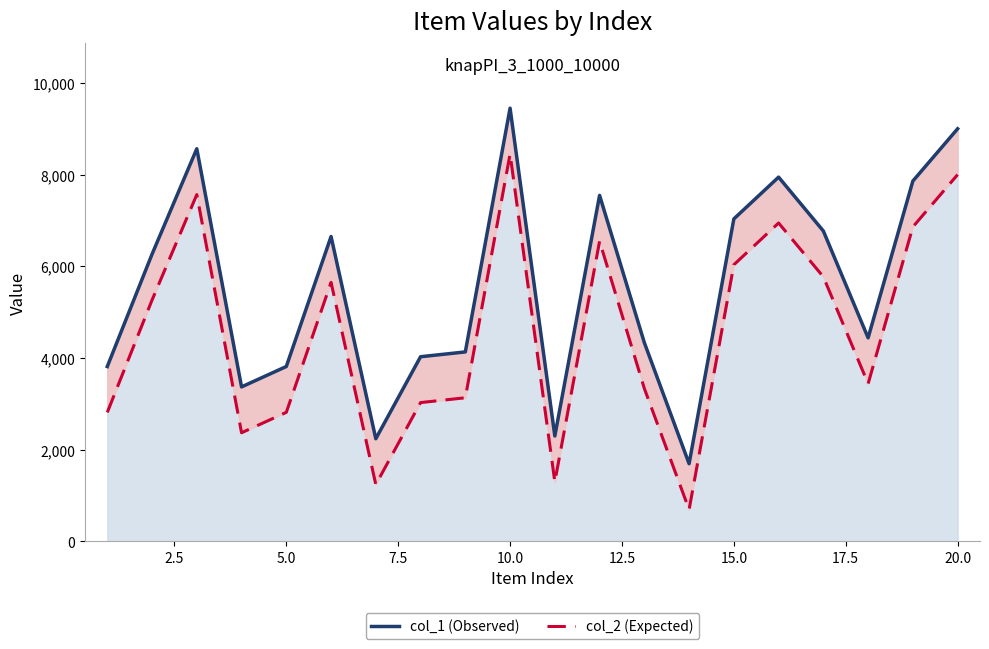

True or false: col_1 (Observed) and col_2 (Expected) cross at least once.

False